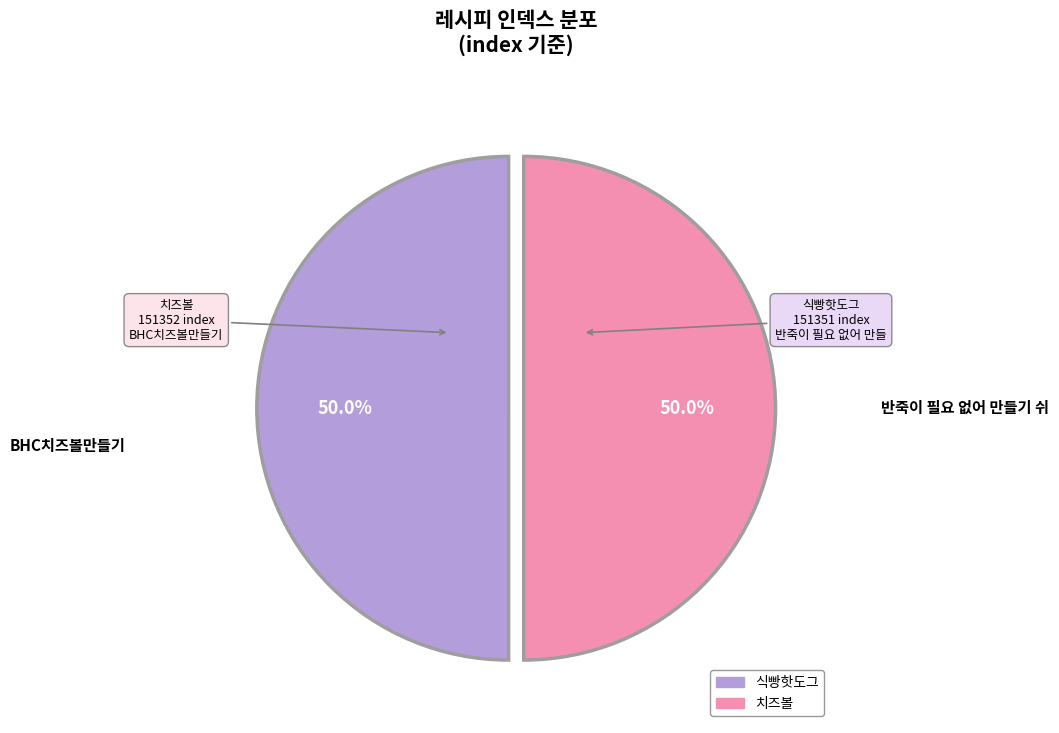

Which slice is the largest?

BHC치즈볼만들기